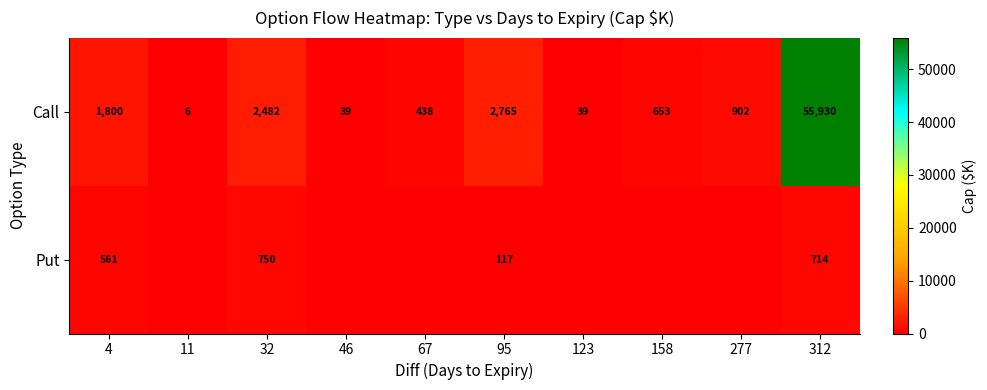

Is it true that Call equals 653 at 158?

True